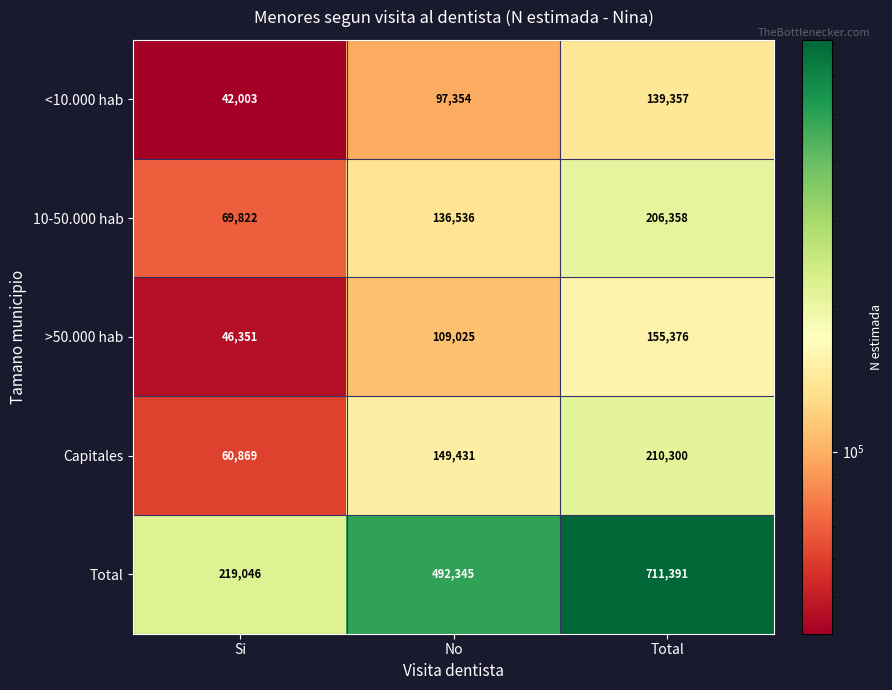

Read the >50.000 hab value at Si, to the nearest 50.

46350